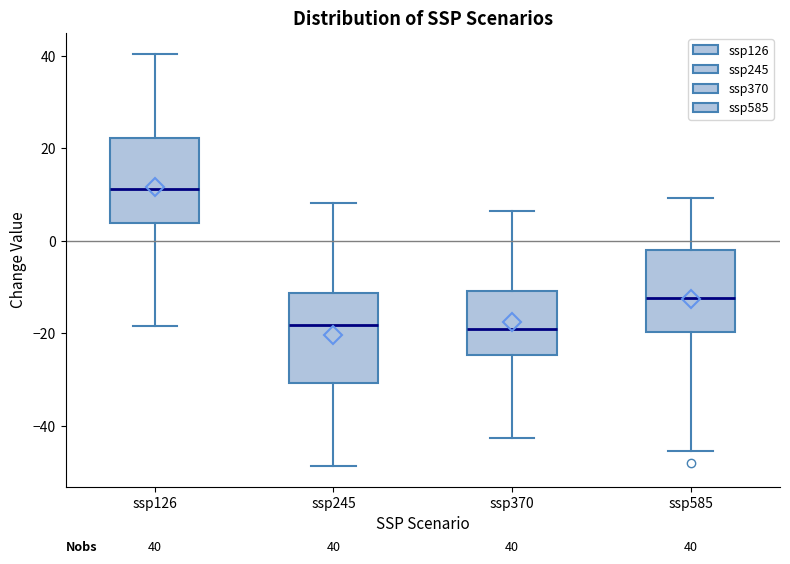

Which box has the highest median line?

ssp126